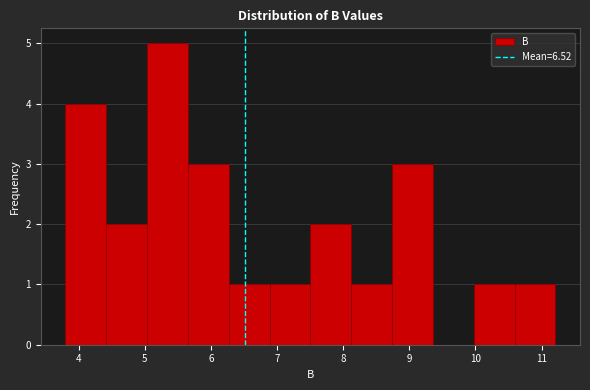

Reading left to right, transcribe this chart: for each bar, give the range it covers on the x-axis and its height. Neither the bar edges nor the heights are printed on the chart, so give them approximately, as read against the axes.

3.8 to 4.4: 4
4.4 to 5.0: 2
5.0 to 5.7: 5
5.7 to 6.3: 3
6.3 to 6.9: 1
6.9 to 7.5: 1
7.5 to 8.1: 2
8.1 to 8.7: 1
8.7 to 9.4: 3
9.4 to 10.0: 0
10.0 to 10.6: 1
10.6 to 11.2: 1